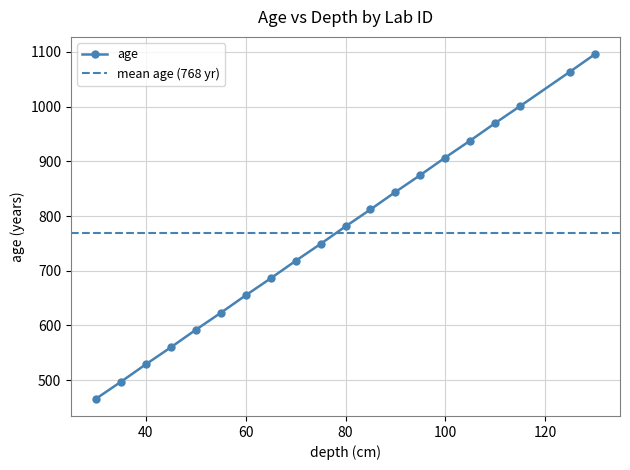

Count the number of values greater than 781.

9